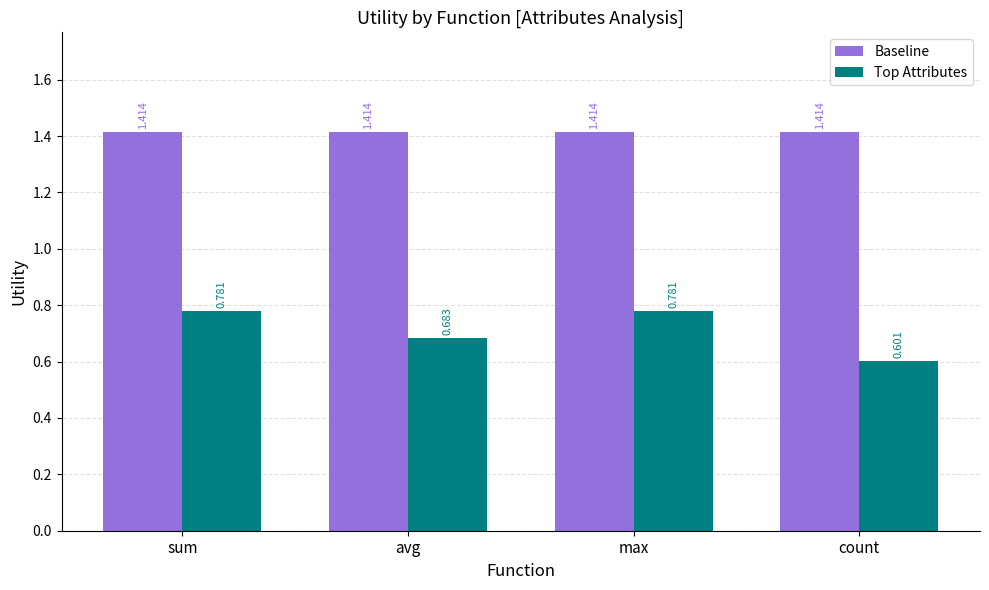

Which series has the largest total across all categories?

Baseline